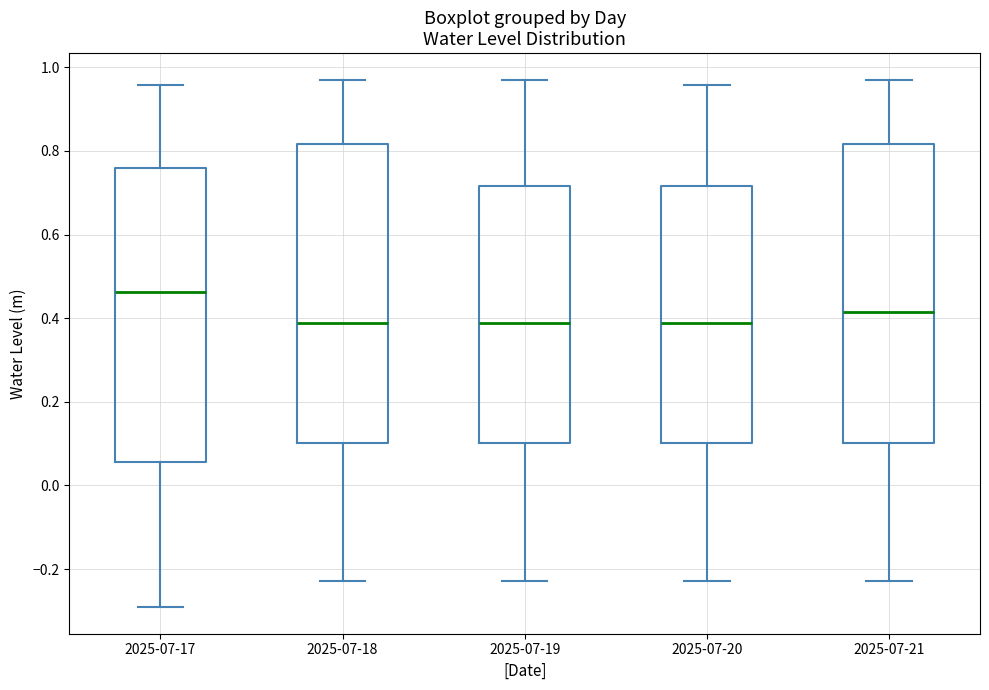

Reading left to right, transcribe this box plot: for each box, give where its median line is, the range the box spans, and where its two whiskers end, as read against the y-axis. The values are not printed on the chart, so give them approximately, as read against the axis.

2025-07-17: median 0.46, box 0.06 to 0.76, whiskers -0.30 to 0.96
2025-07-18: median 0.38, box 0.10 to 0.82, whiskers -0.22 to 0.98
2025-07-19: median 0.38, box 0.10 to 0.72, whiskers -0.22 to 0.98
2025-07-20: median 0.38, box 0.10 to 0.72, whiskers -0.22 to 0.96
2025-07-21: median 0.42, box 0.10 to 0.82, whiskers -0.22 to 0.98